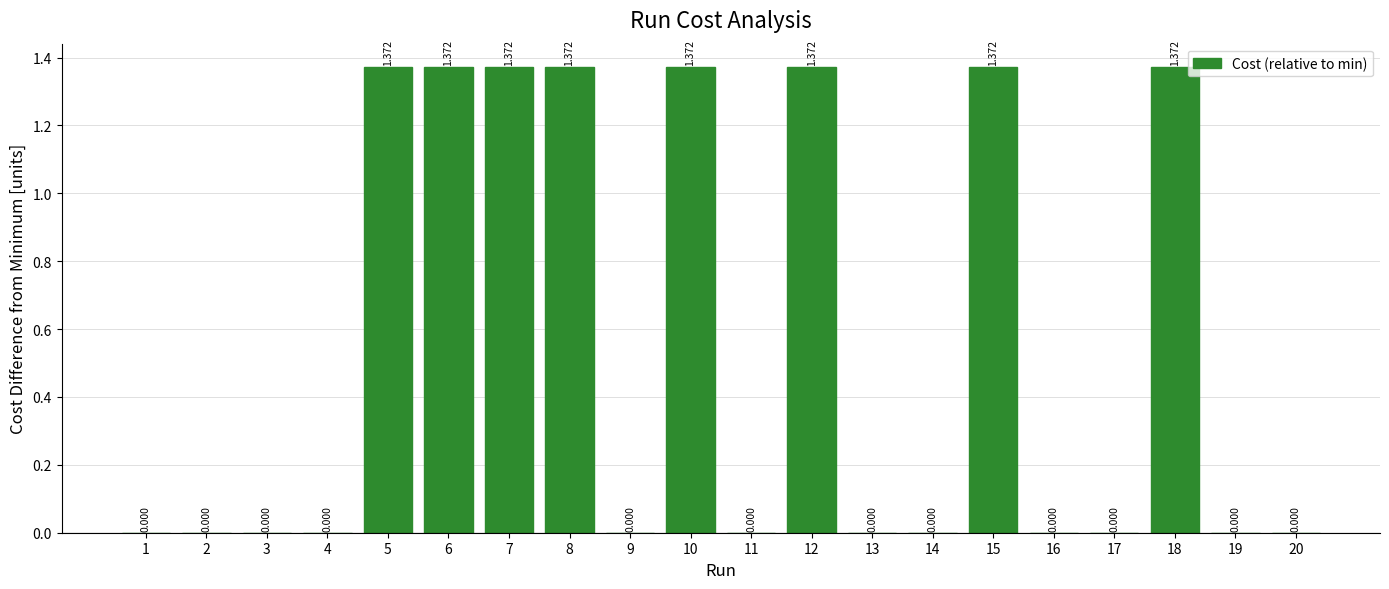

At which category does the chart reach its peak across all series?

7